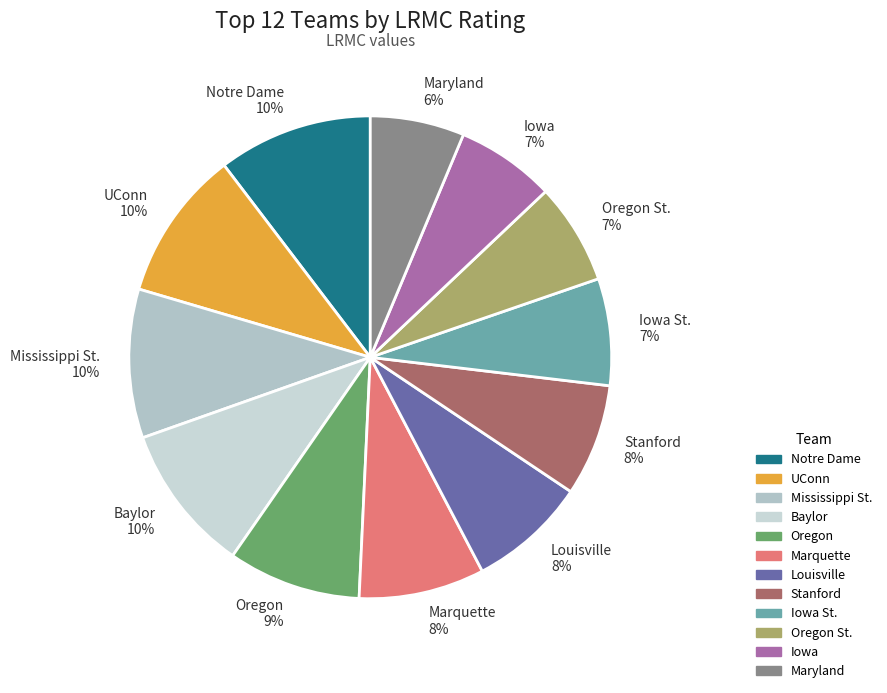

To the nearest percent, what is the difference between the largest and smallest slice percentages?

4%